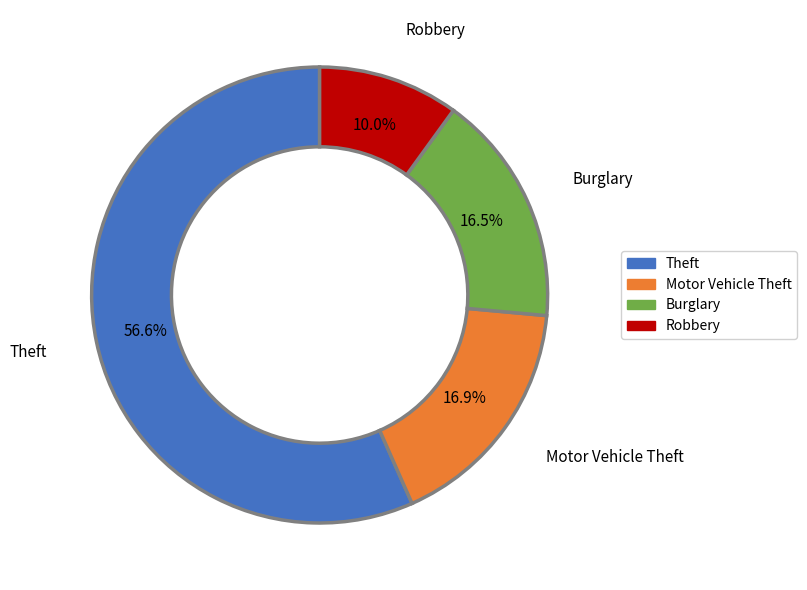

Approximately how many times larger is the value at Theft compared to Motor Vehicle Theft?

3.3